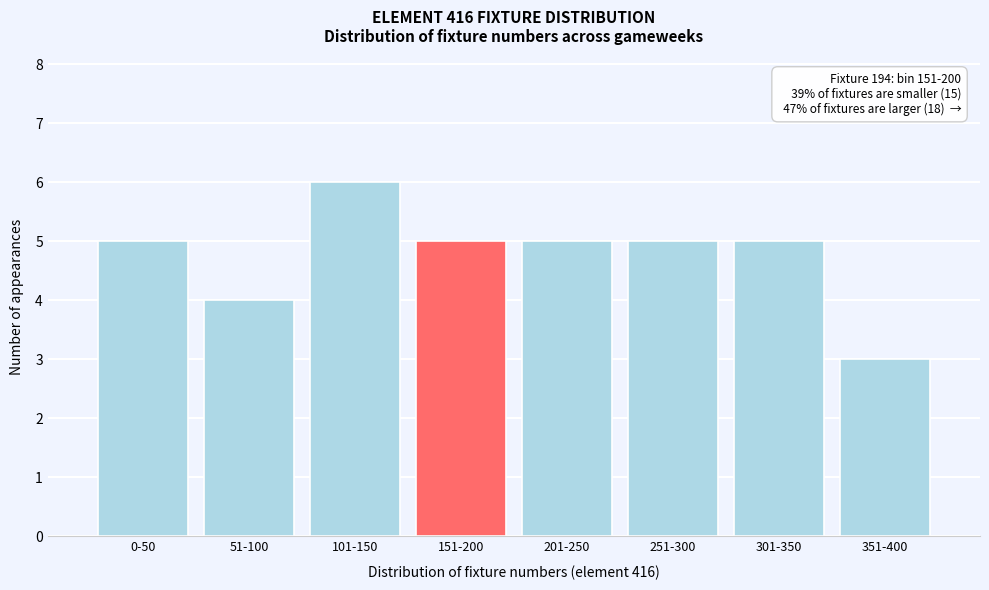

Reading left to right, what are all the values shown in this chart?

0-50=5	51-100=4	101-150=6	151-200=5	201-250=5	251-300=5	301-350=5	351-400=3